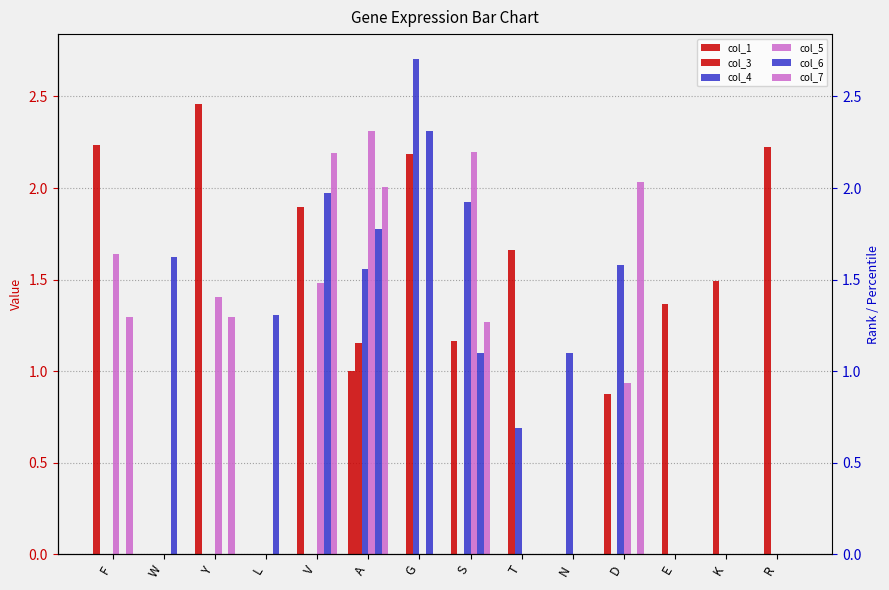

What is the average value of the col_7 series?

0.7